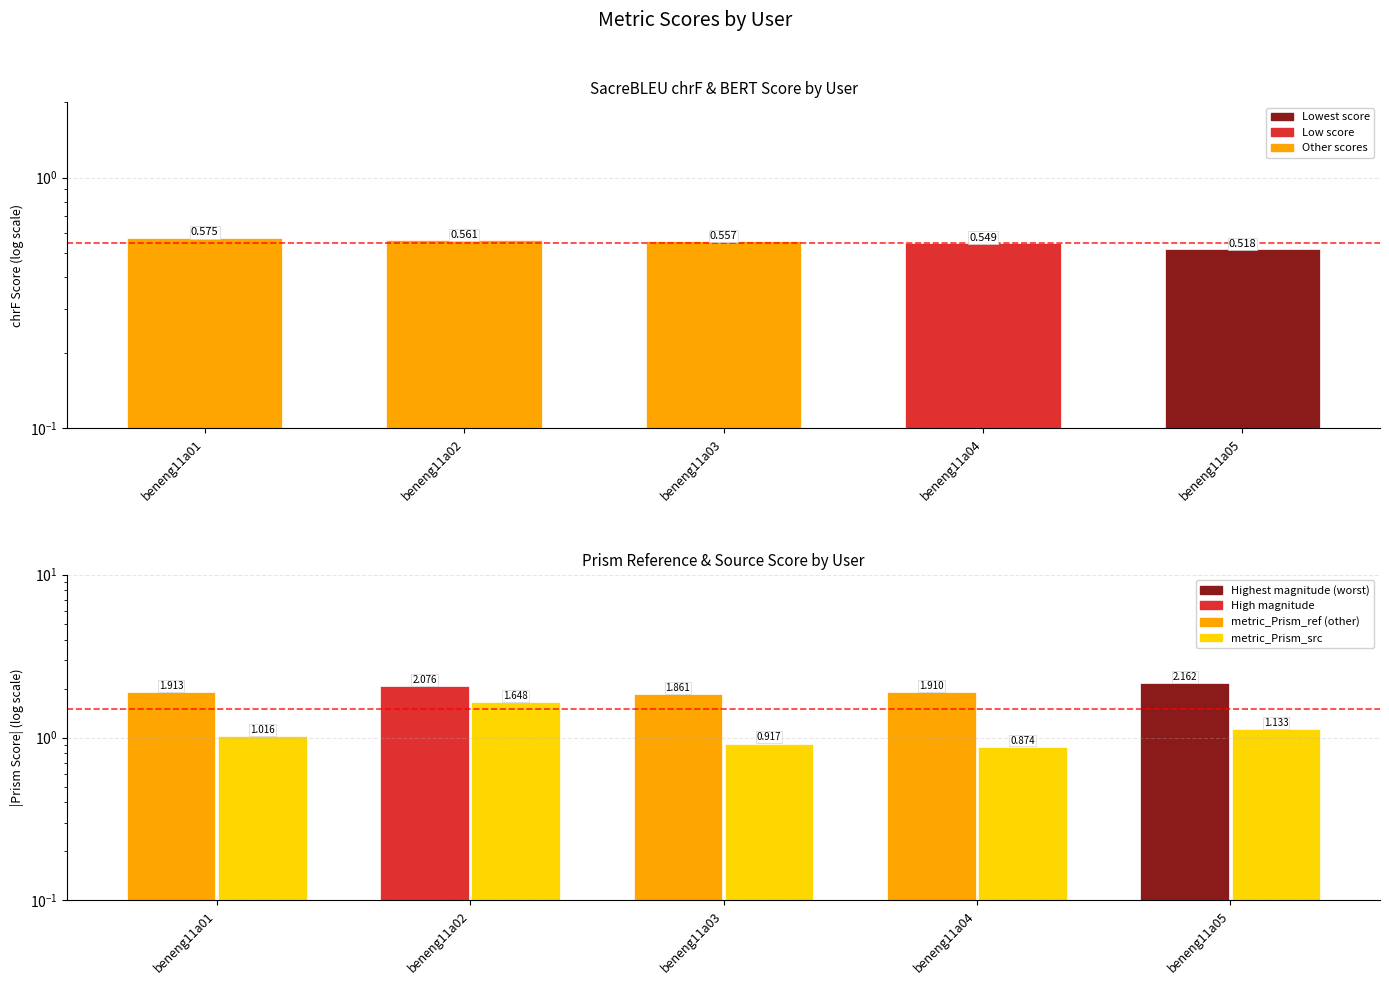

List the labels in order of metric_Prism_src value, smallest first.

beneng11a04, beneng11a03, beneng11a01, beneng11a05, beneng11a02